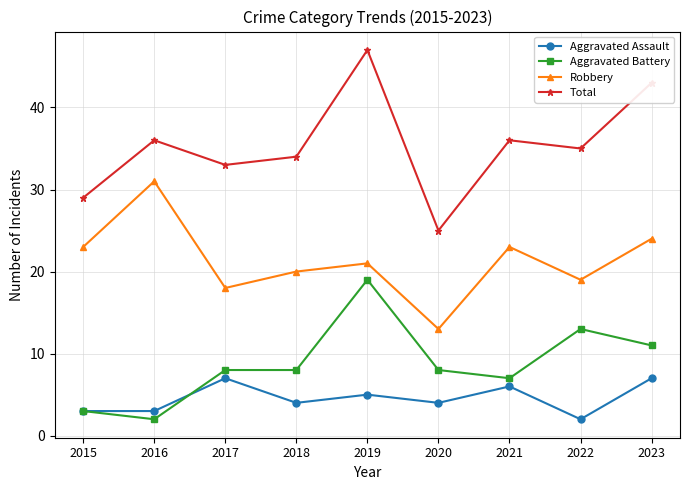

The value of Aggravated Assault at 2022 is 2. True or false?

True